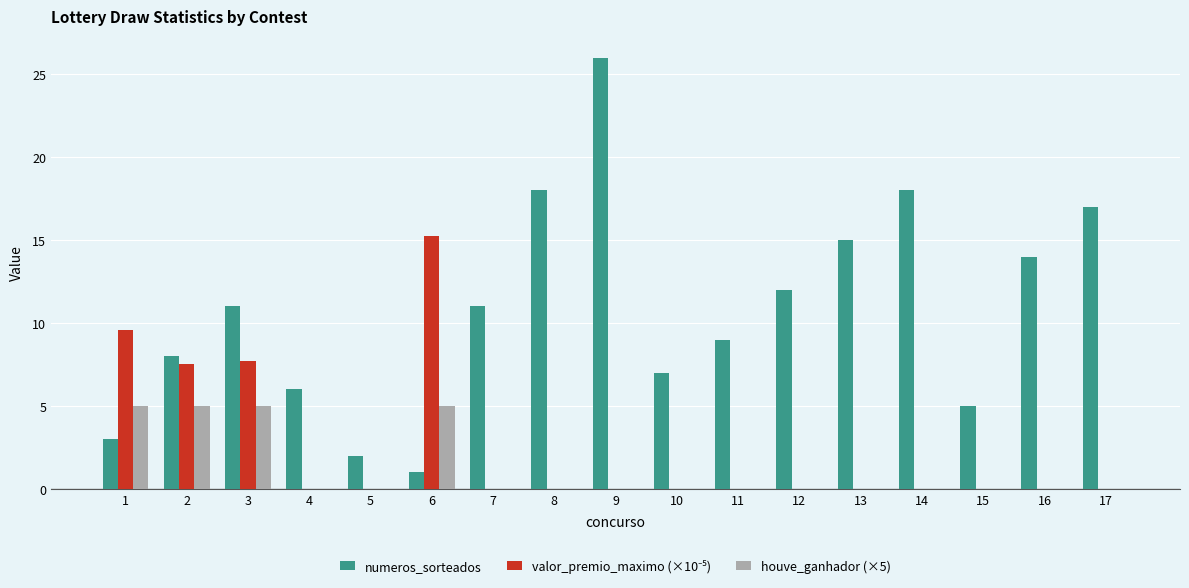

Which series changed the most between 4 and 10?

numeros_sorteados